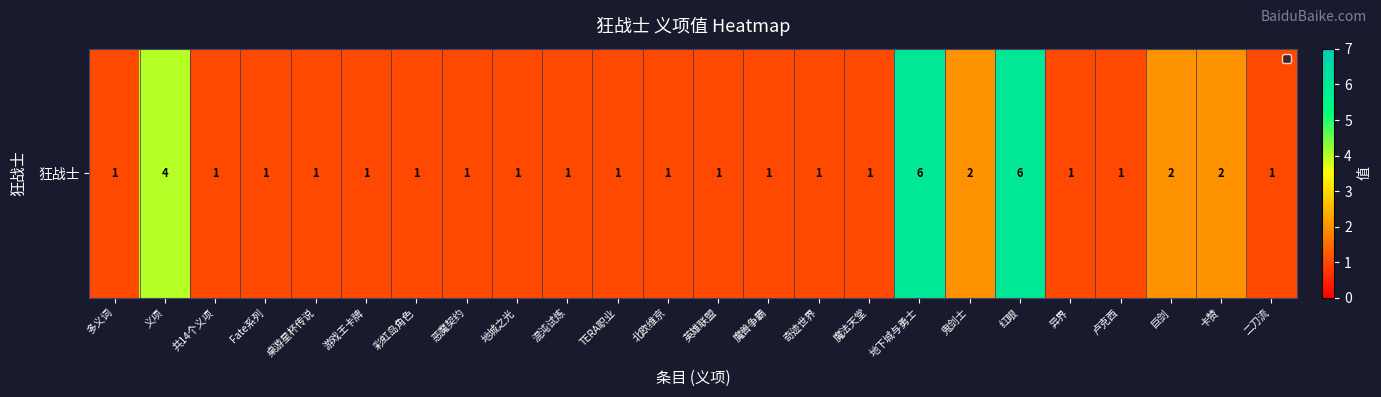

The chart shows a value of 0 at 恶魔契约. True or false?

False